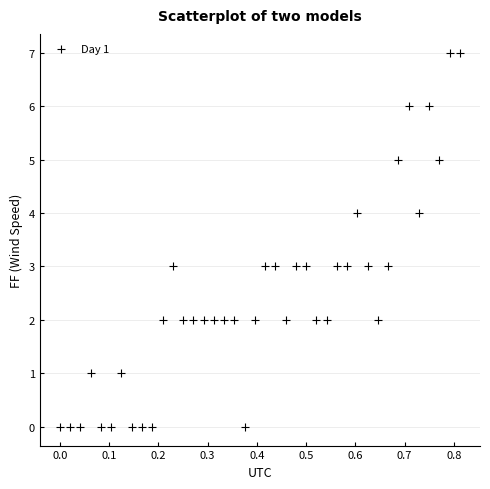

What is the range of Y values (max minus min)?

7